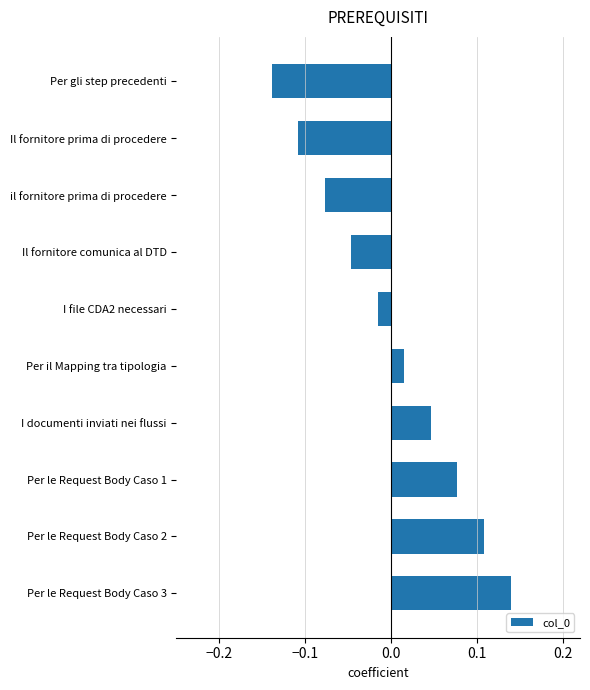

What position from the top is I file CDA2 necessari?

5